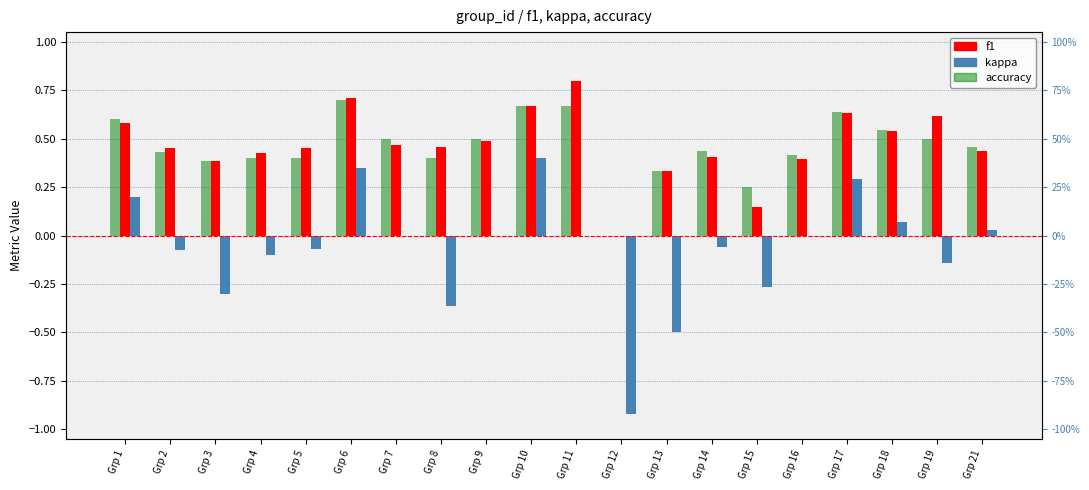

What is the difference between the second highest and minimum values in the f1 series?

0.7